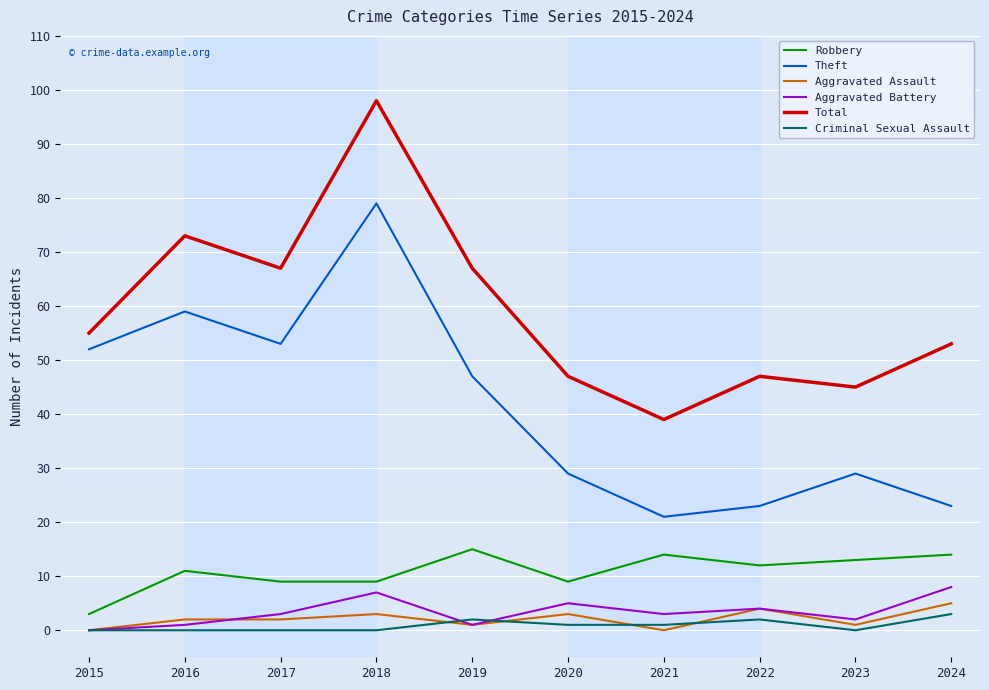

What is the total value across all series at 2019?

133